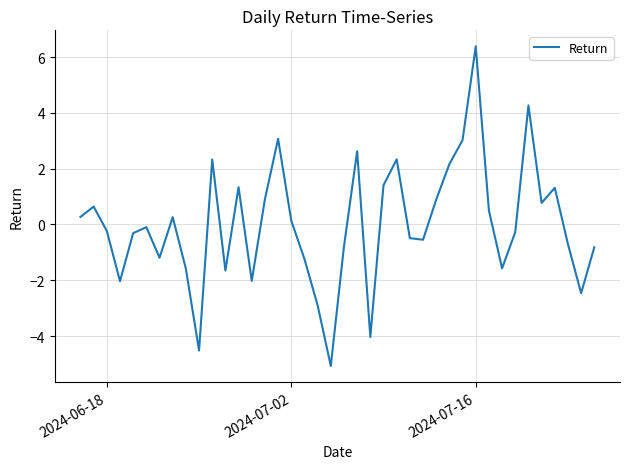

How many lines are shown in the chart?

1